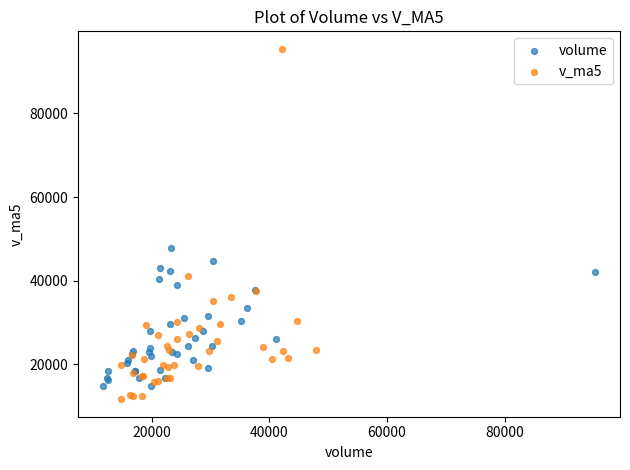

Which series has the widest spread of Y values?

v_ma5